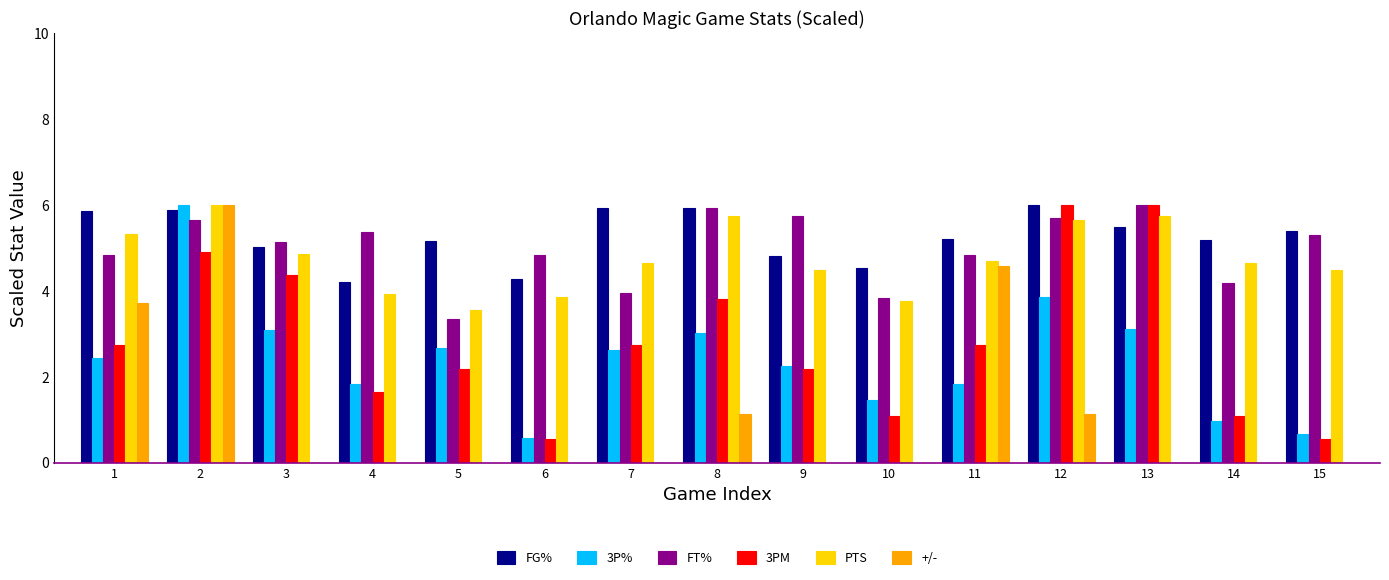

At which category is the sum across all series the highest?

2